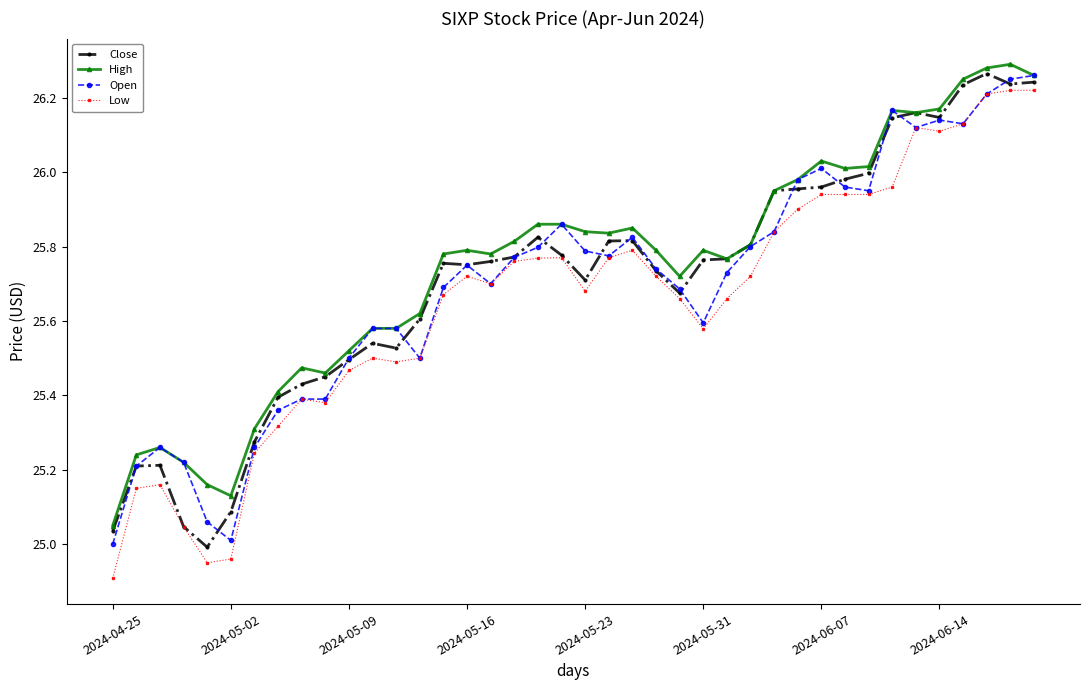

How many lines are shown in the chart?

4